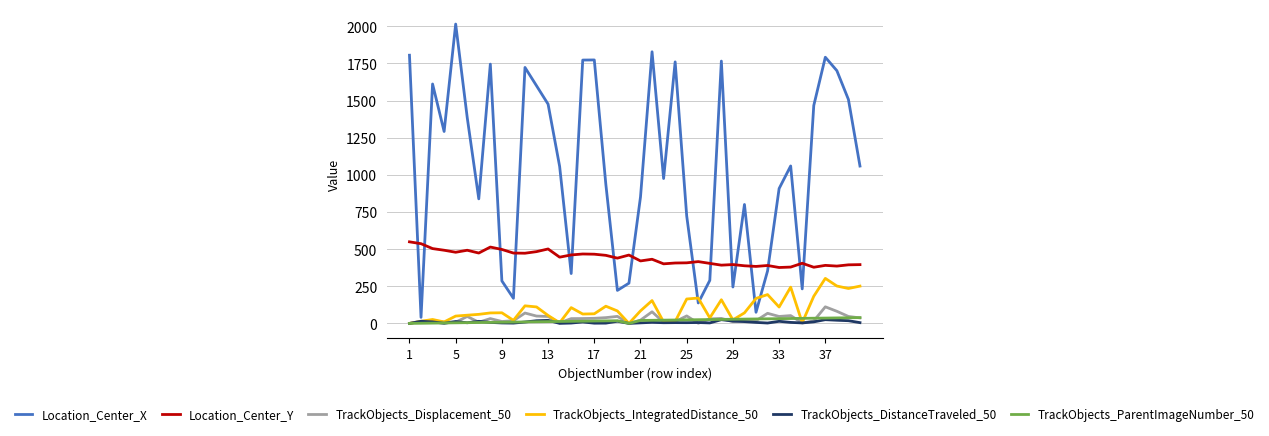

What is the maximum value shown in the chart?

2014.3